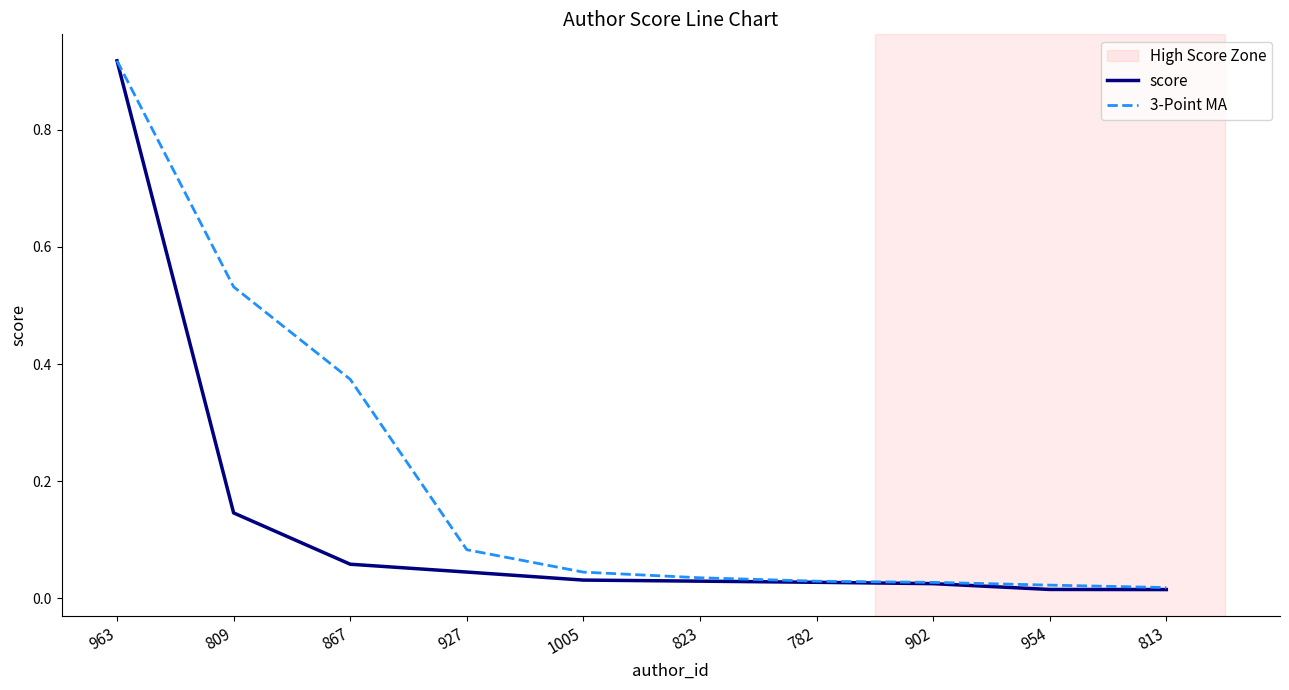

What position from the left is 809?

2